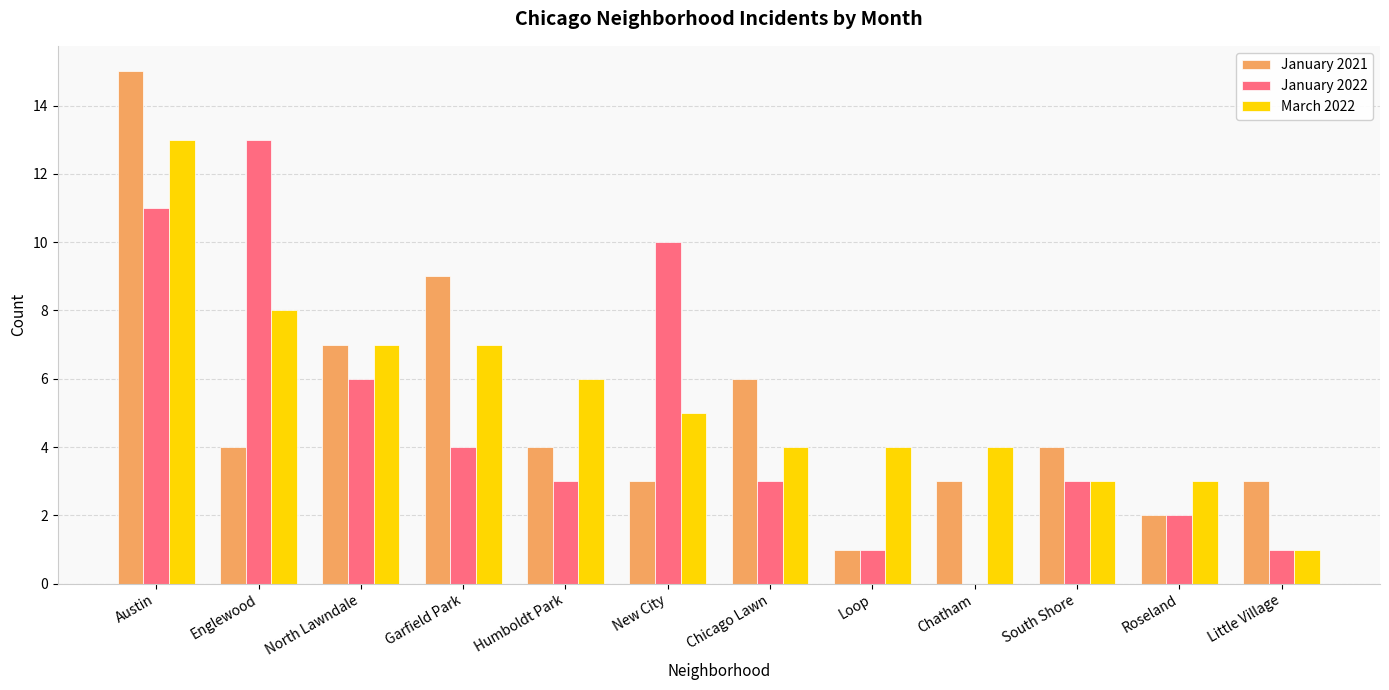

Is the value of January 2022 at South Shore greater than the value of March 2022 at Englewood?

No